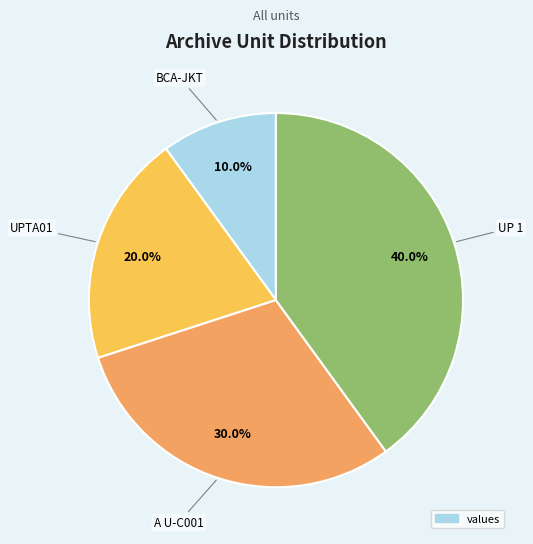

Is there any slice that represents more than half of the pie?

No